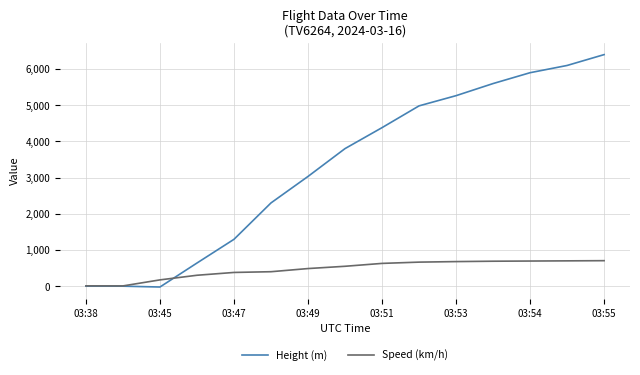

What is the greatest value displayed?

6400.0